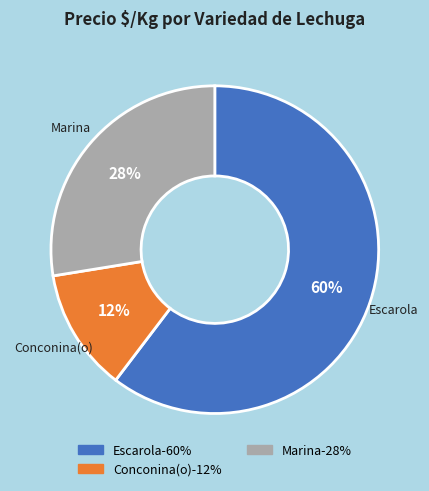

To the nearest percent, what is the difference between the largest and smallest slice percentages?

48%